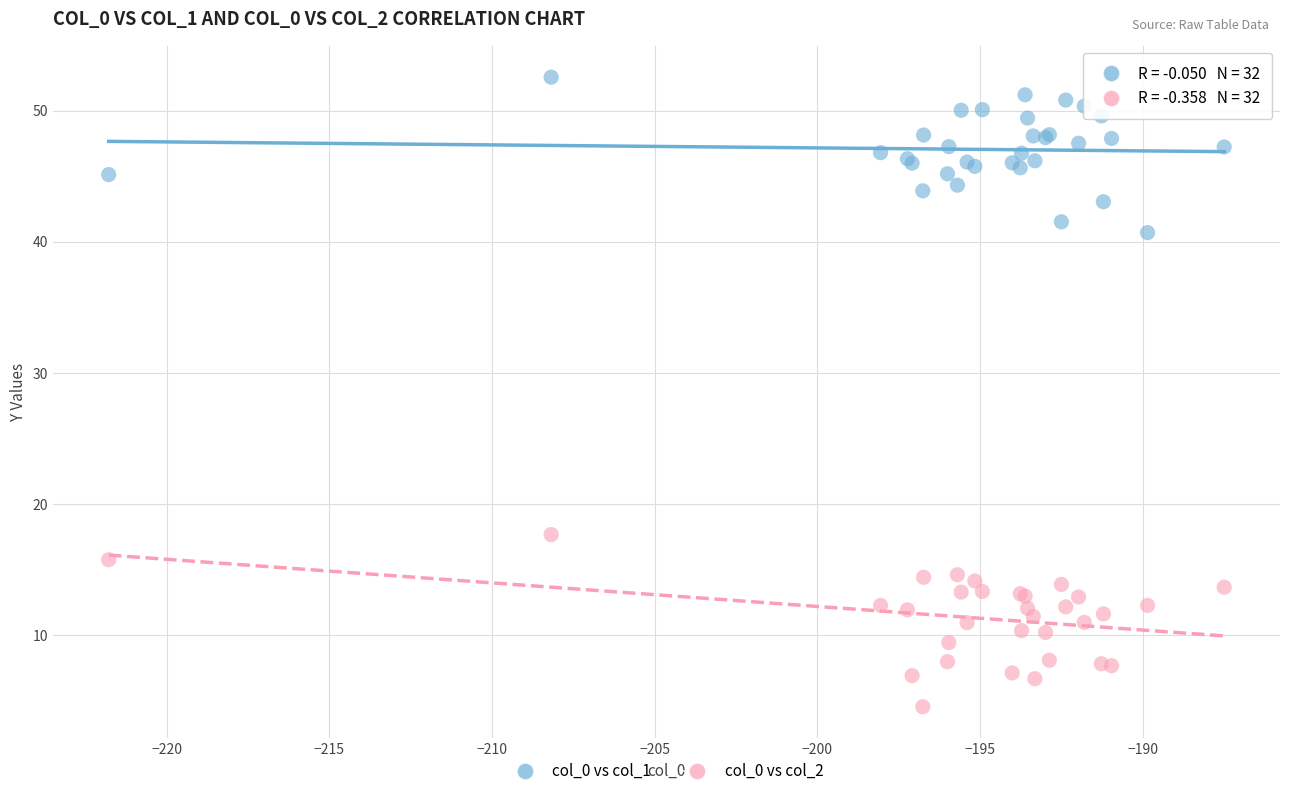

Across all series, what Y value is closest to 28?

17.7